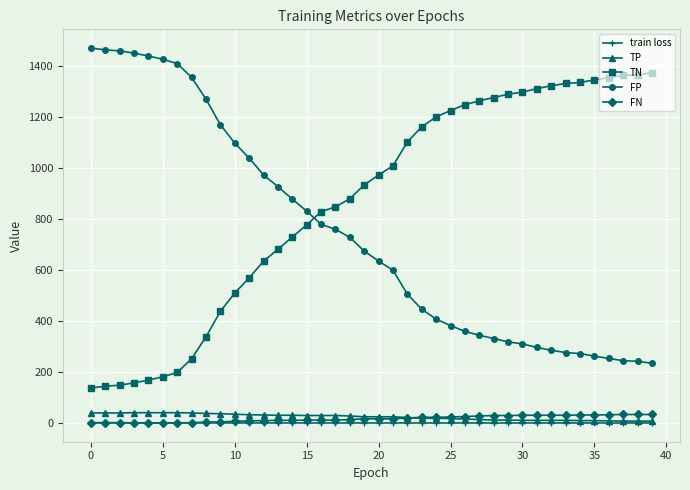

What is the difference between the maximum and minimum values in the FN series?

33.0